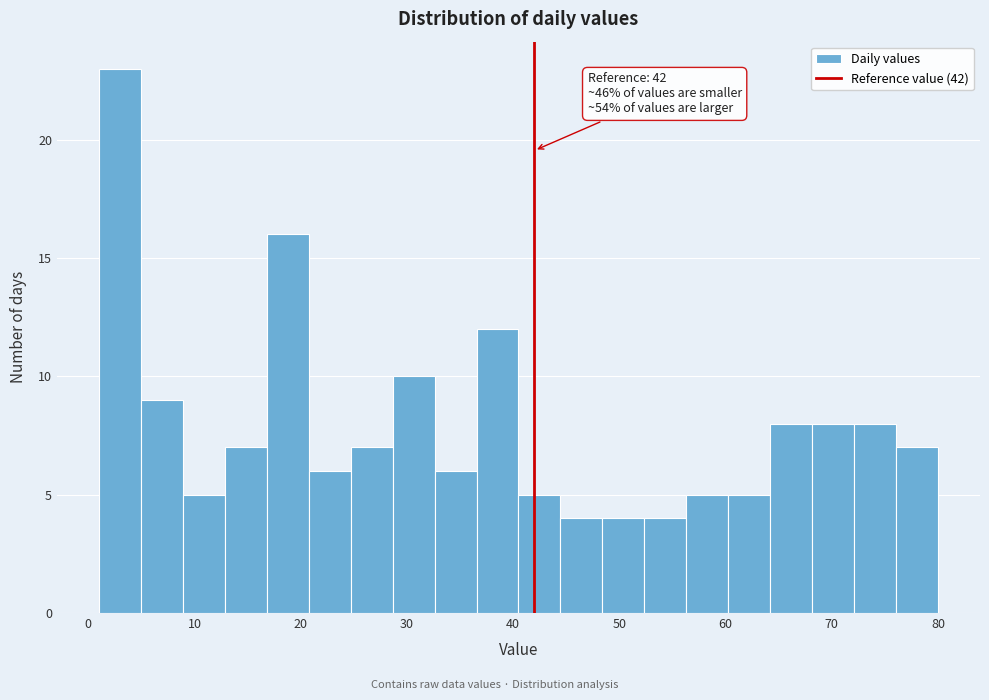

Around what value on the x-axis is the tallest bar? Give the approximate position of its centre, as read against the axis.

3